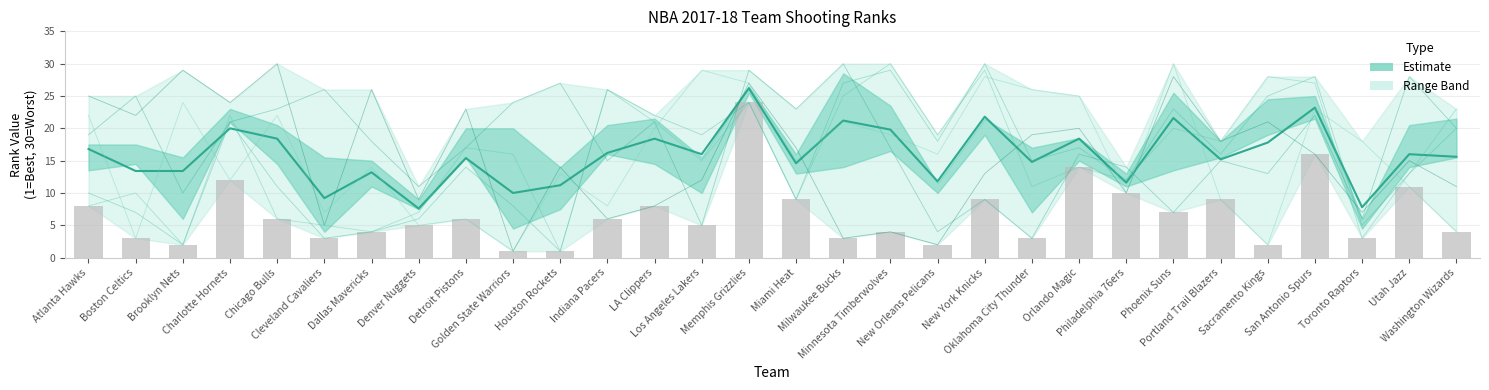

Read the FG3_PCT_RANK value at Indiana Pacers.

8.0